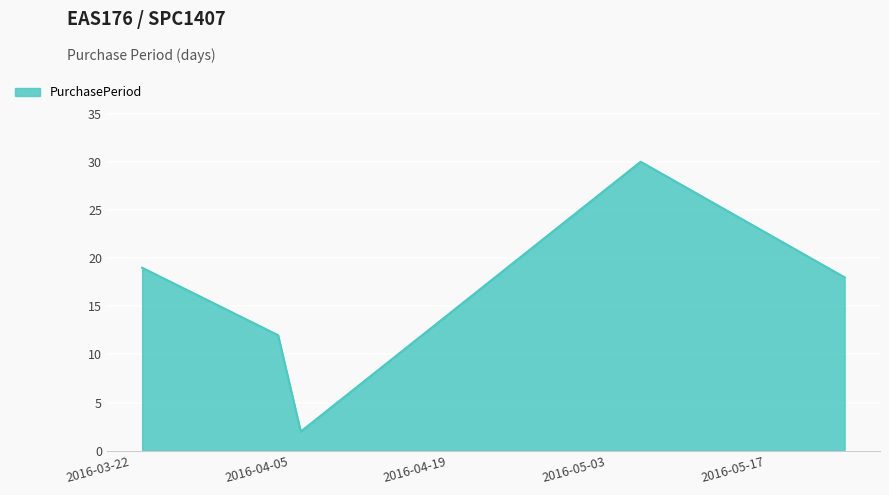

Reading right to left, list all the values displayed in this chart.

18	30	2	12	19